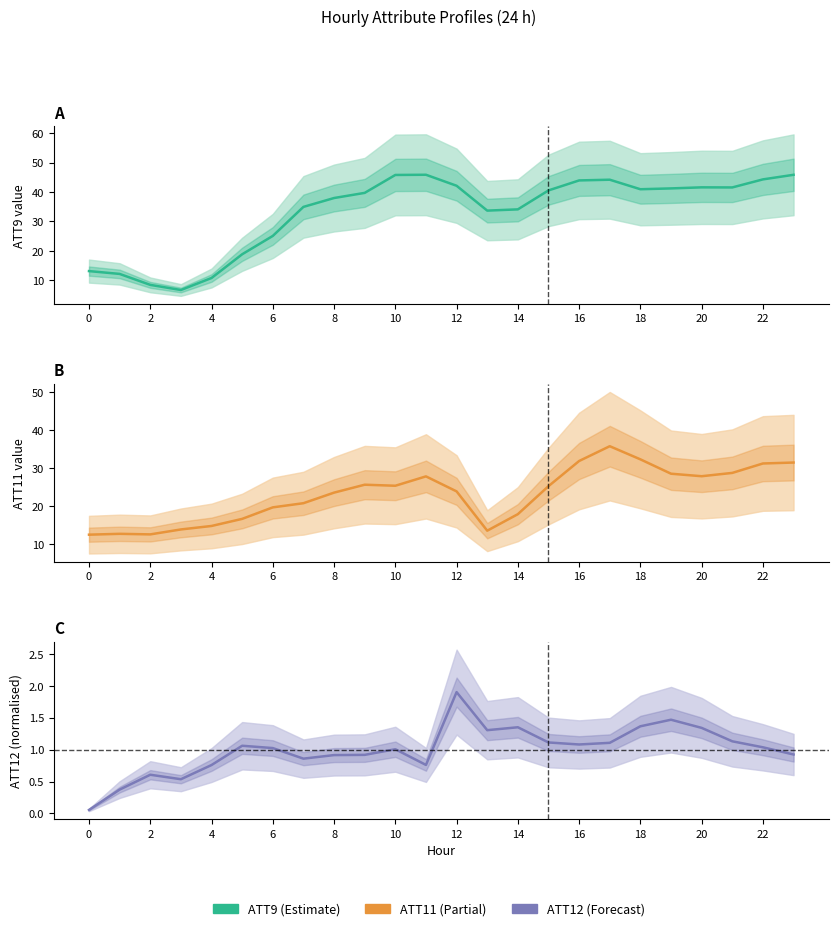

What is the spread (max minus min) of values at 14?

34.1